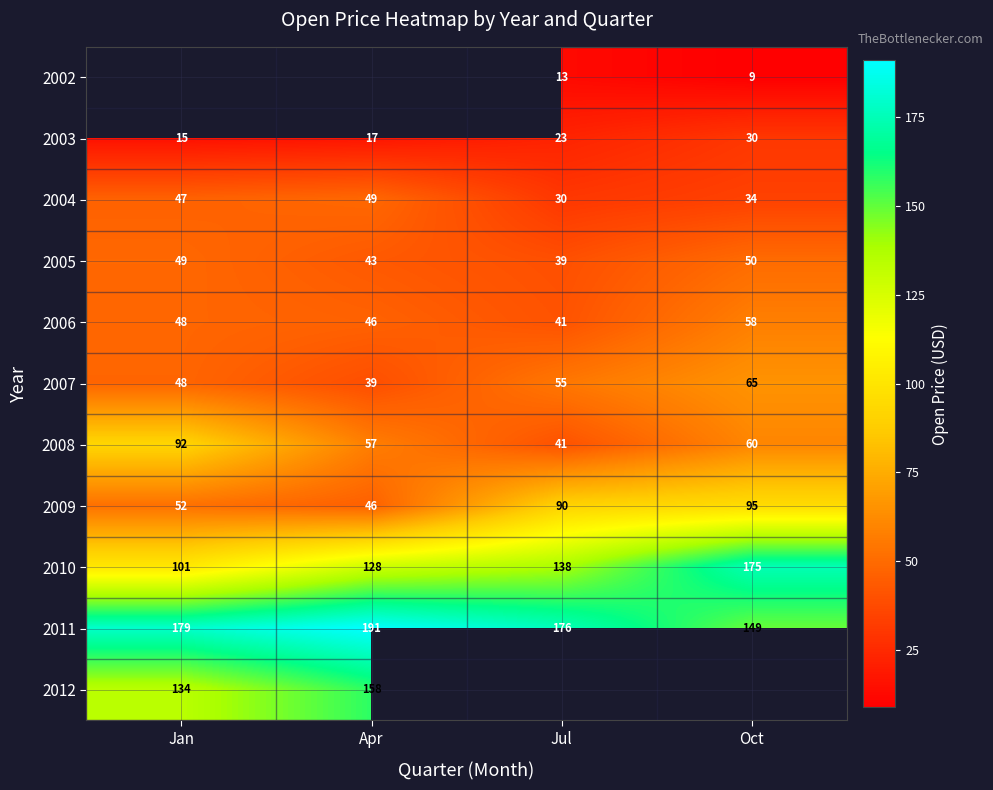

List the labels in order of 2010 value, smallest first.

Jan, Apr, Jul, Oct